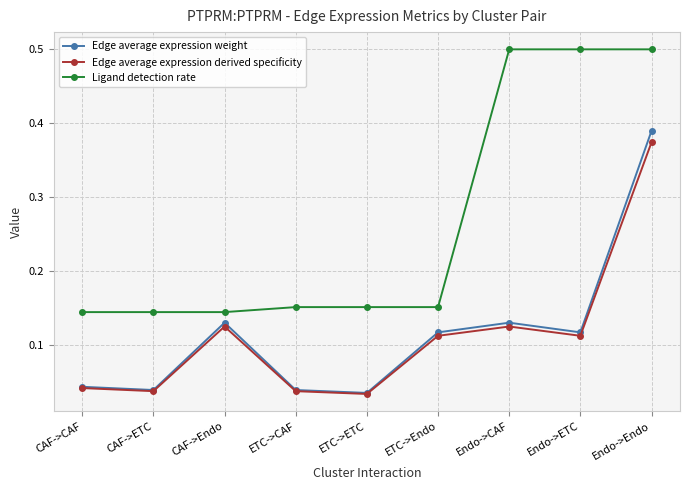

True or false: Edge average expression derived specificity has more than 1 interior local peaks.

True